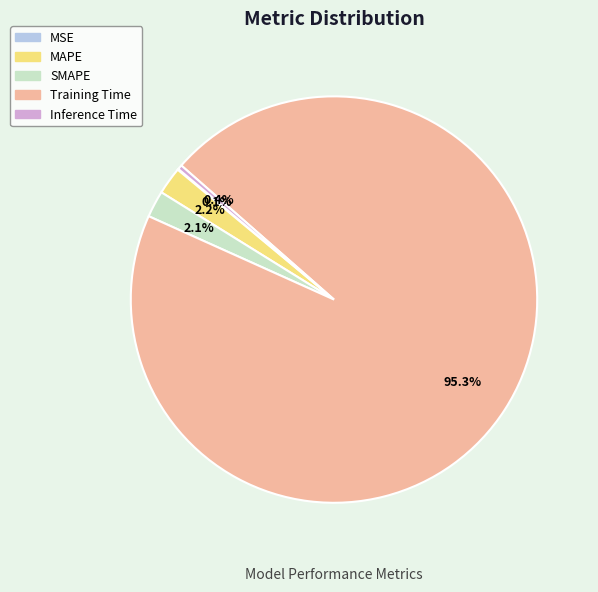

What is the largest slice in the pie chart?

Training Time